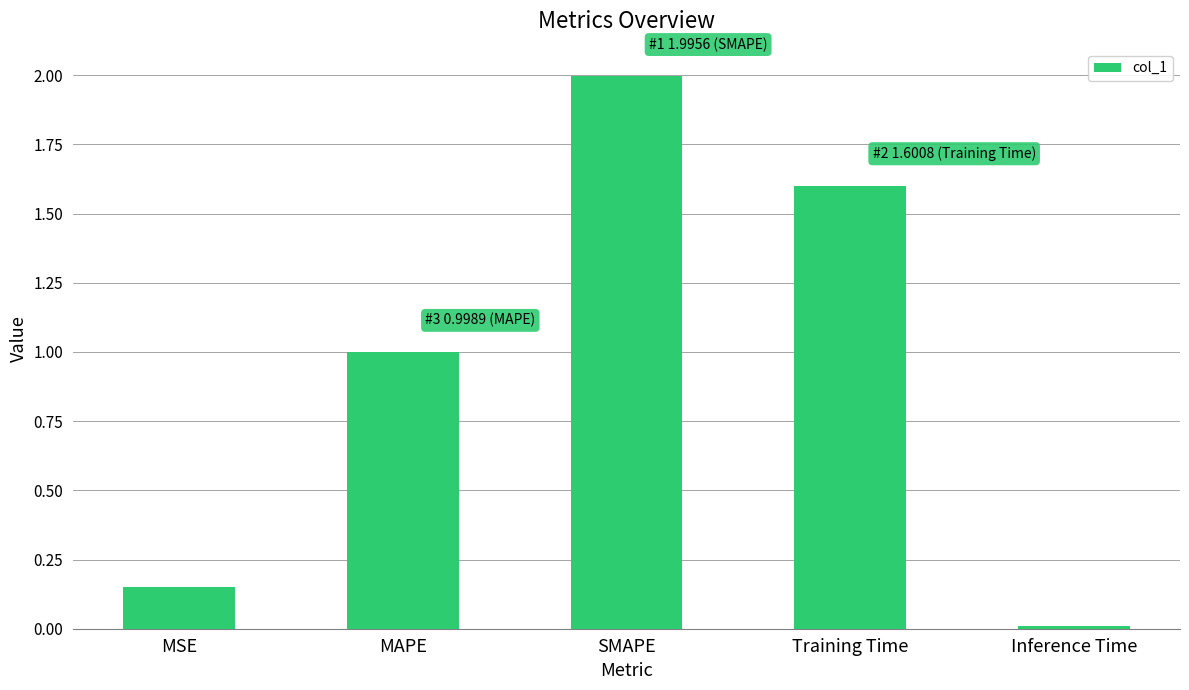

Does the chart contain stacked bars?

No